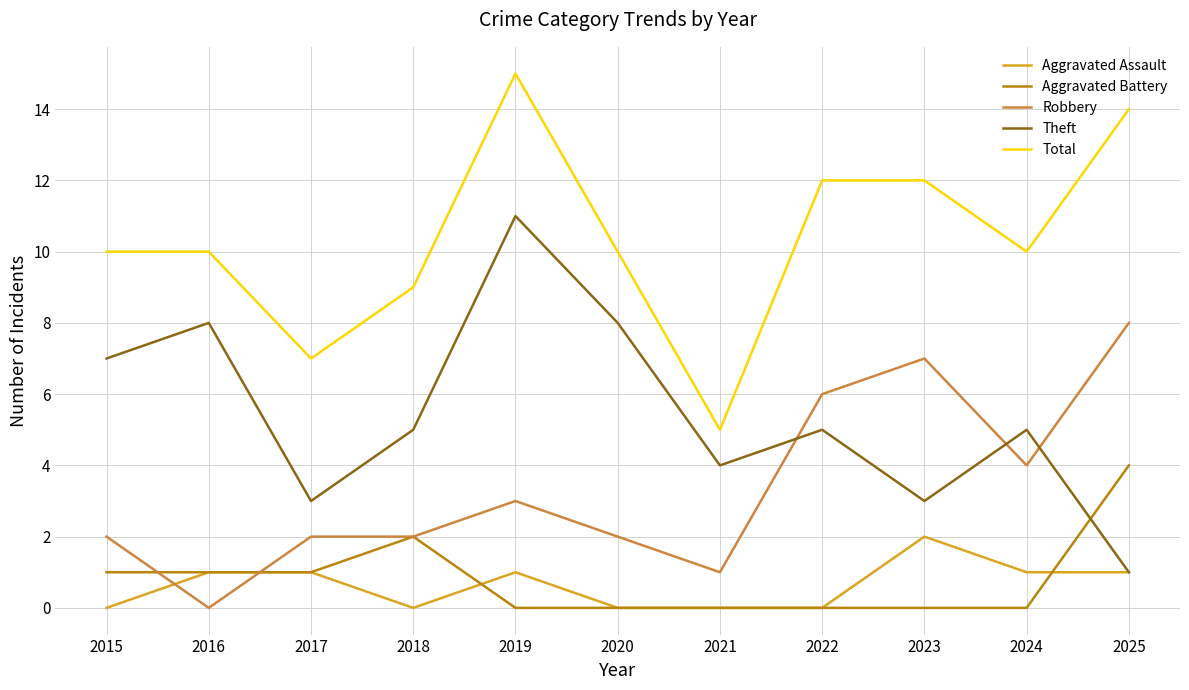

What is the maximum value for Theft?

11